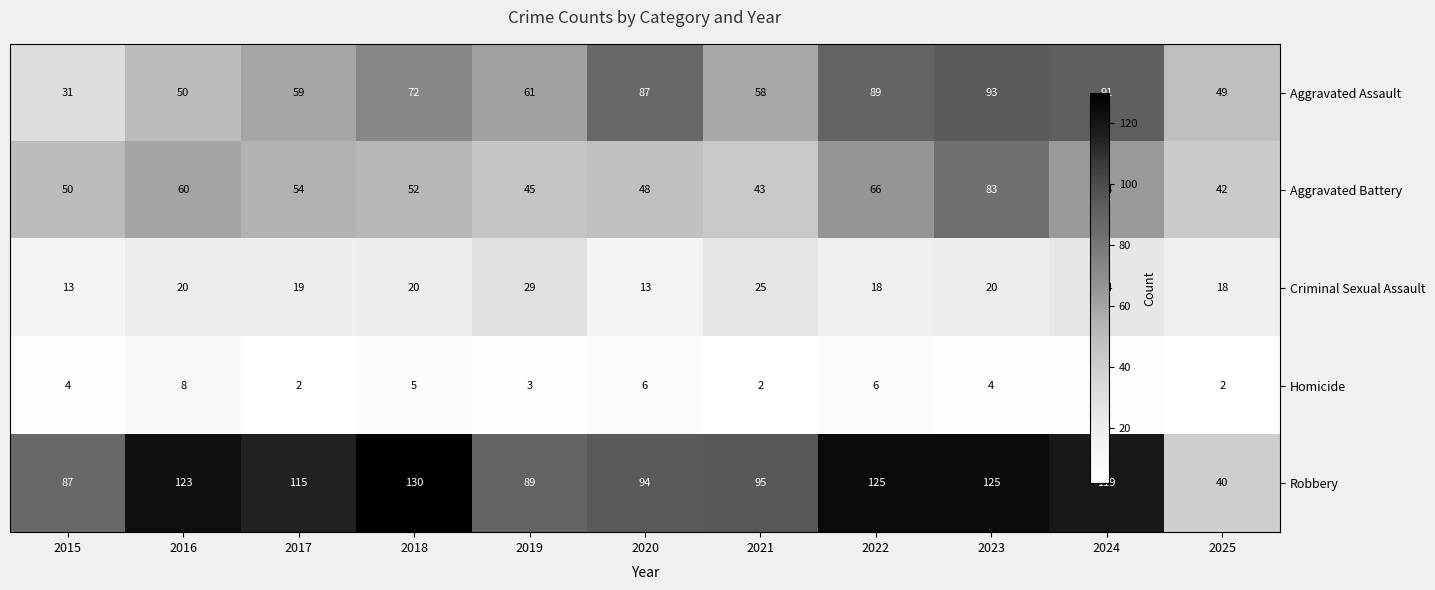

Between 2024 and 2021, which is larger?

2024